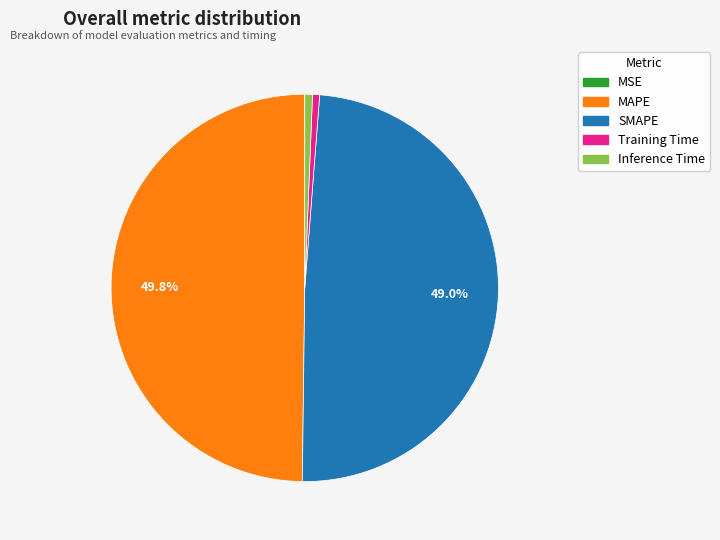

Does Inference Time account for over 50% of the chart?

No